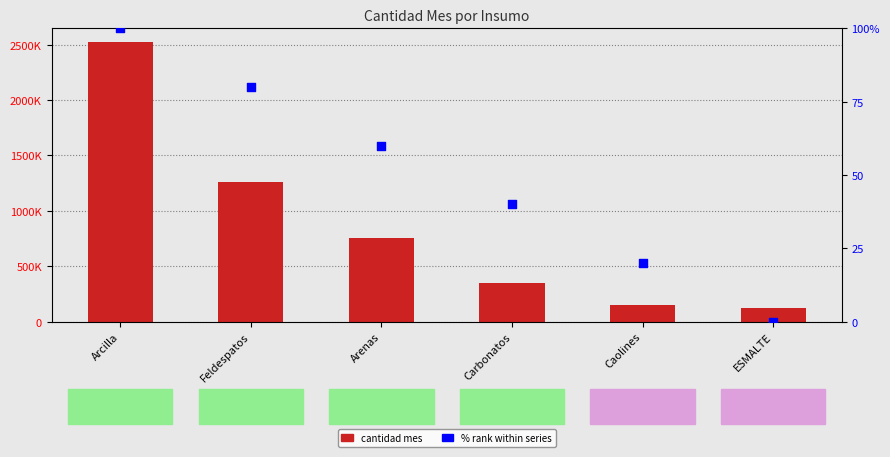

At how many categories does at least one series exceed 250188?

4